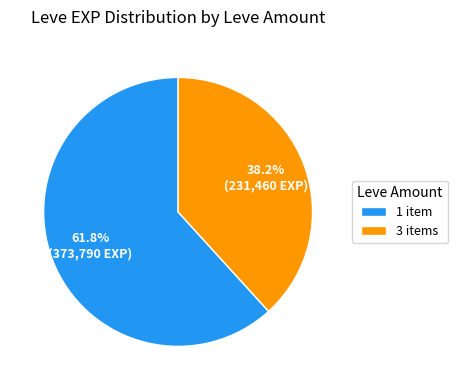

Is there a majority slice in this chart?

Yes